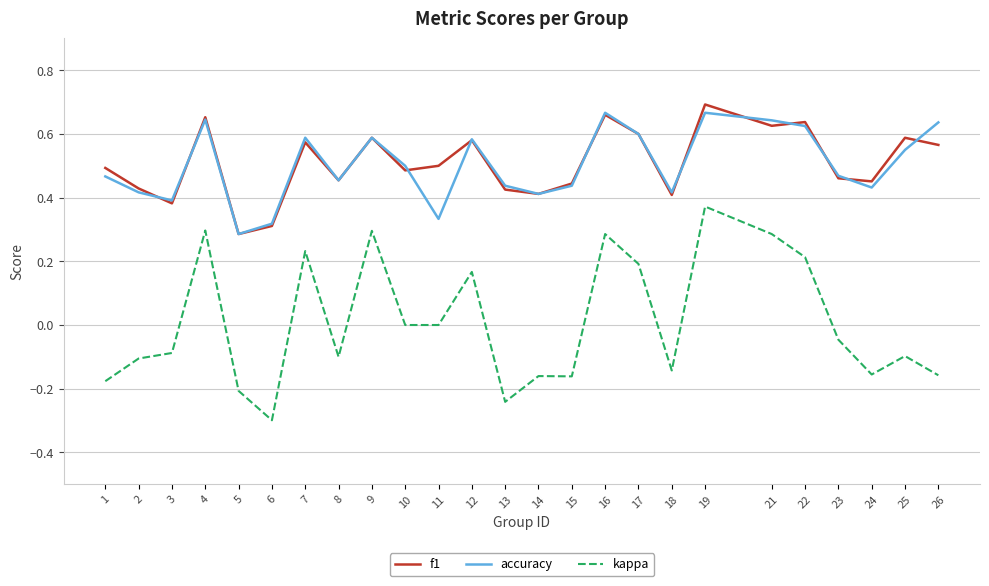

True or false: f1 and kappa intersect in this chart.

False